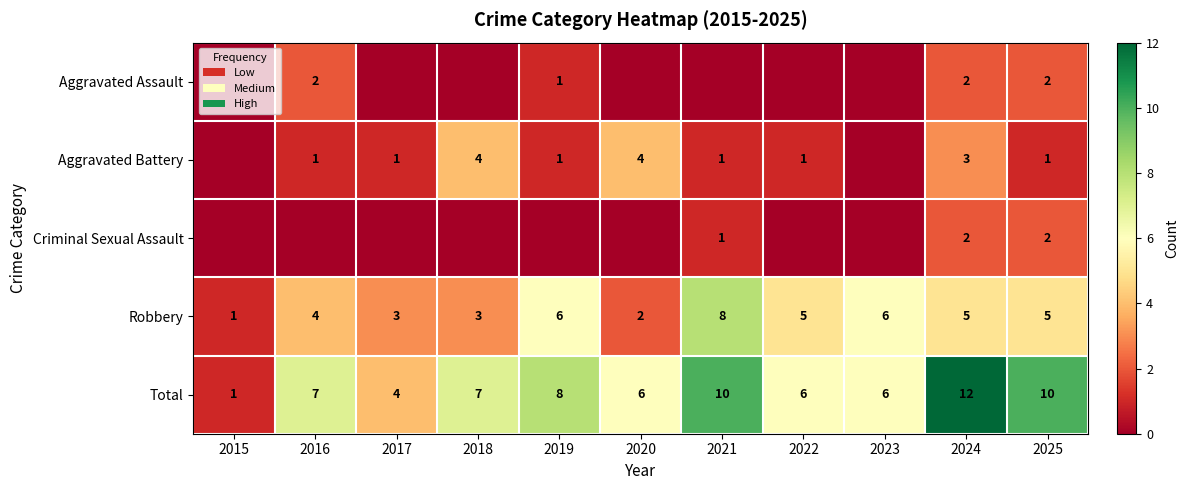

How many distinct data groups are displayed?

5